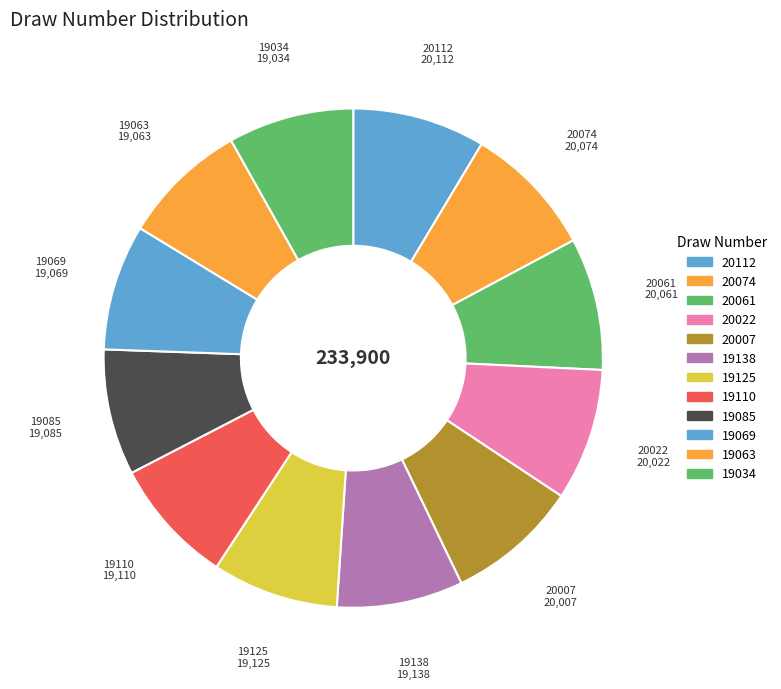

Is it true that 19110 is 14% of the pie?

False